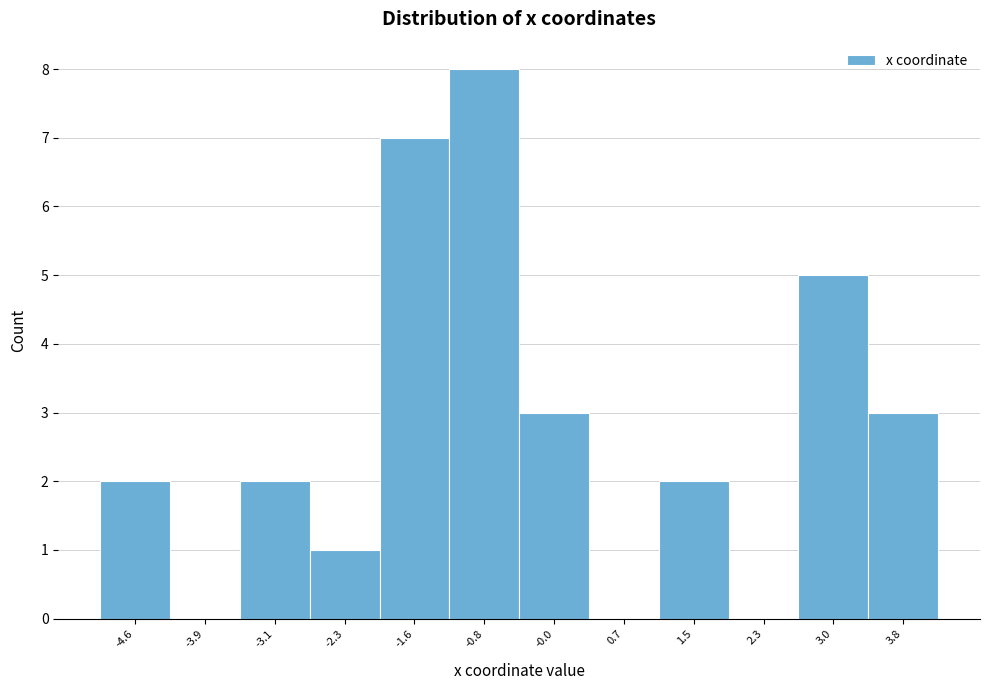

Reading left to right, what are all the values shown in this chart?

-4.6=2	-3.9=0	-3.1=2	-2.3=1	-1.6=7	-0.8=8	-0.0=3	0.7=0	1.5=2	2.3=0	3.0=5	3.8=3